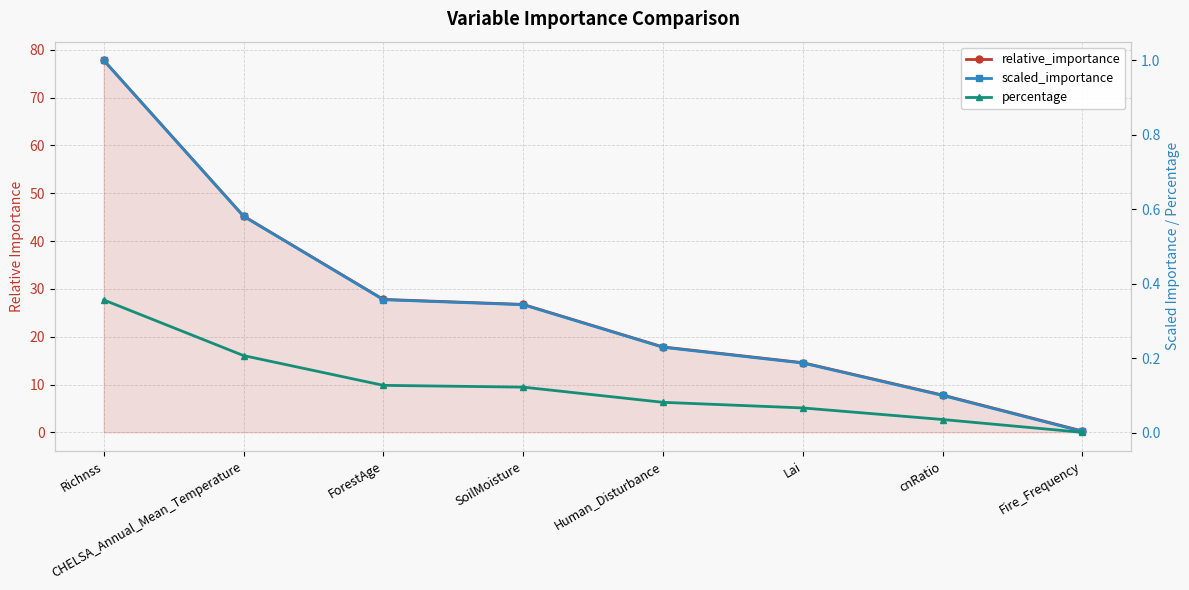

What are all the series names shown in the legend?

relative_importance, scaled_importance, percentage